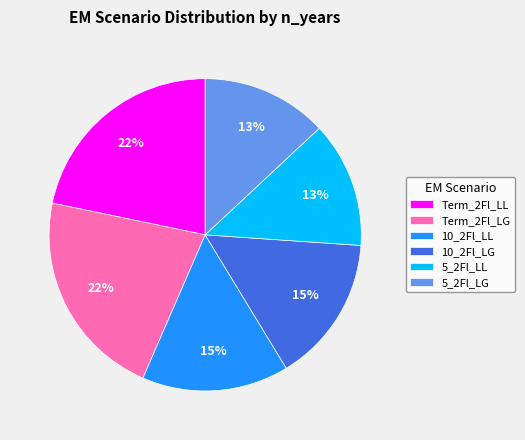

To the nearest percent, what is the difference between the largest and smallest slice percentages?

9%